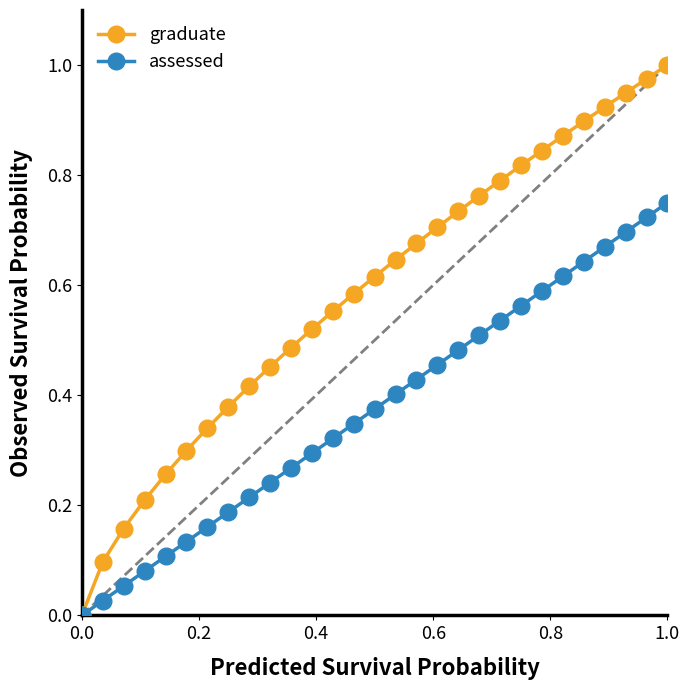

Which series has the largest total across all categories?

graduate